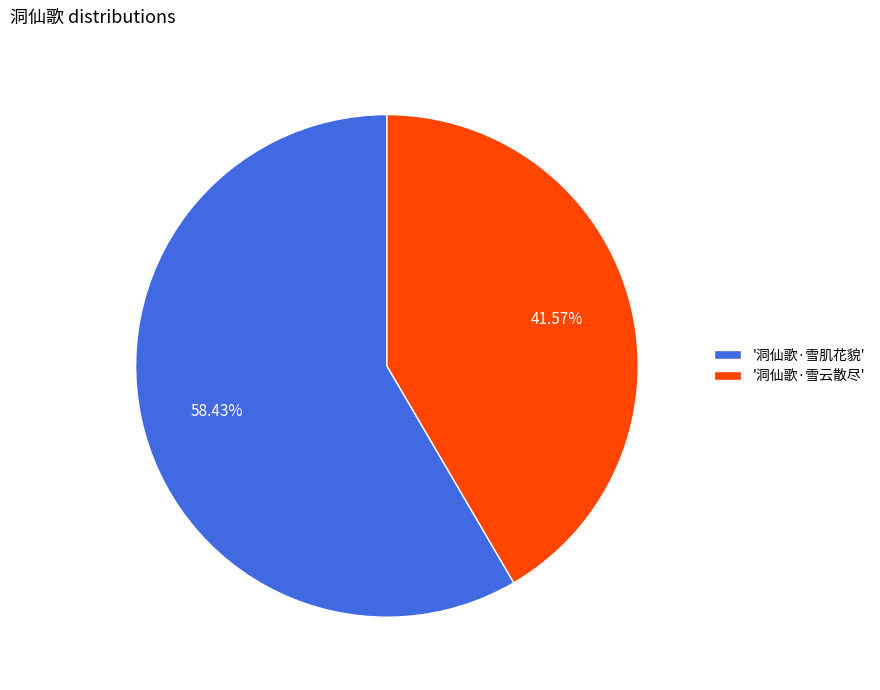

What is the majority slice?

'洞仙歌·雪肌花貌'